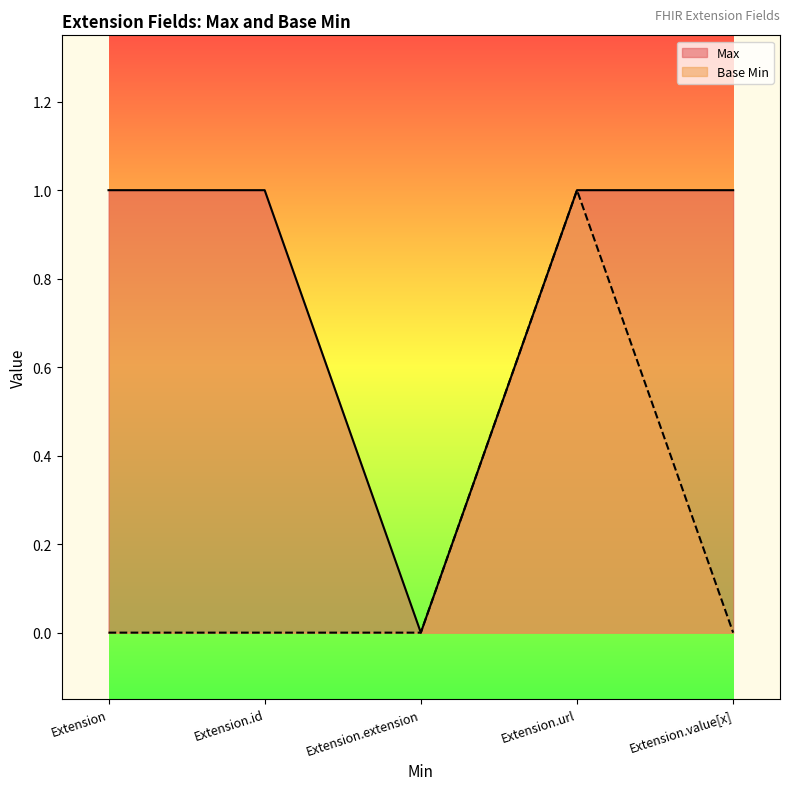

Which category has the lowest value across all series?

Extension.extension